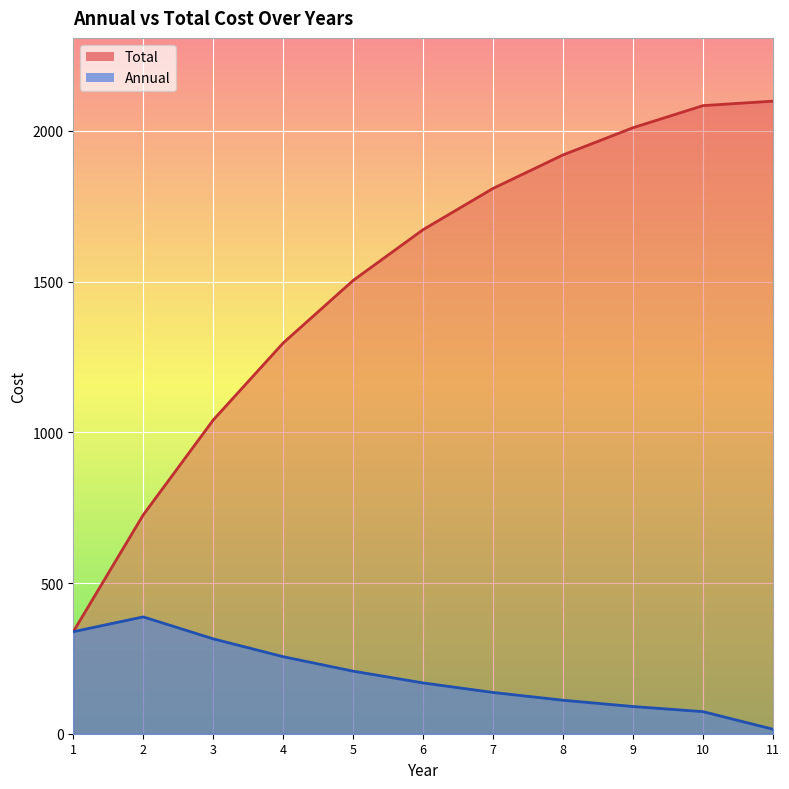

Which series has the widest spread of values?

Total